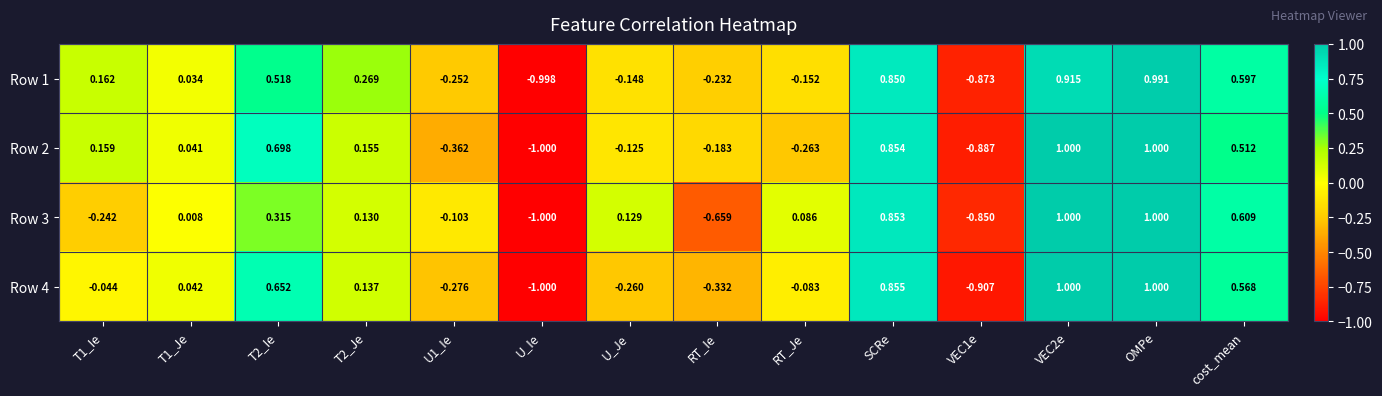

Which category has the lowest value in the Row 4 series?

U_Ie